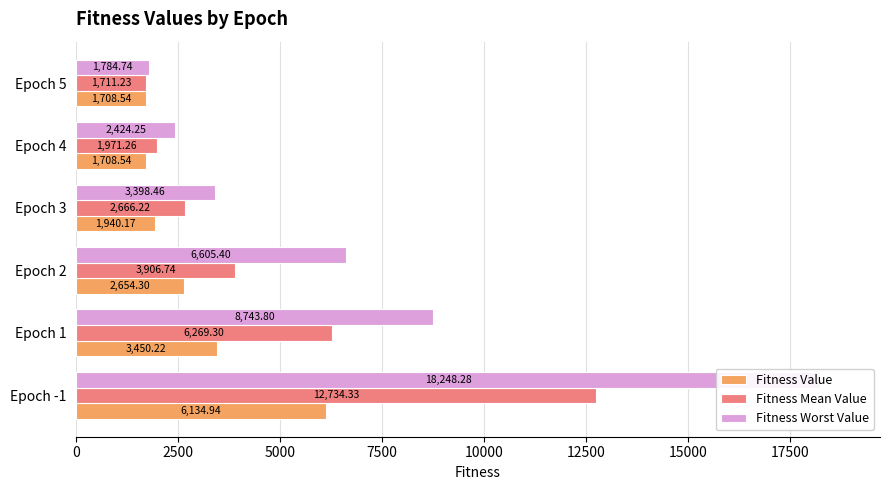

What is the difference between the Fitness Mean Value values at Epoch 4 and Epoch 1?

4298.0